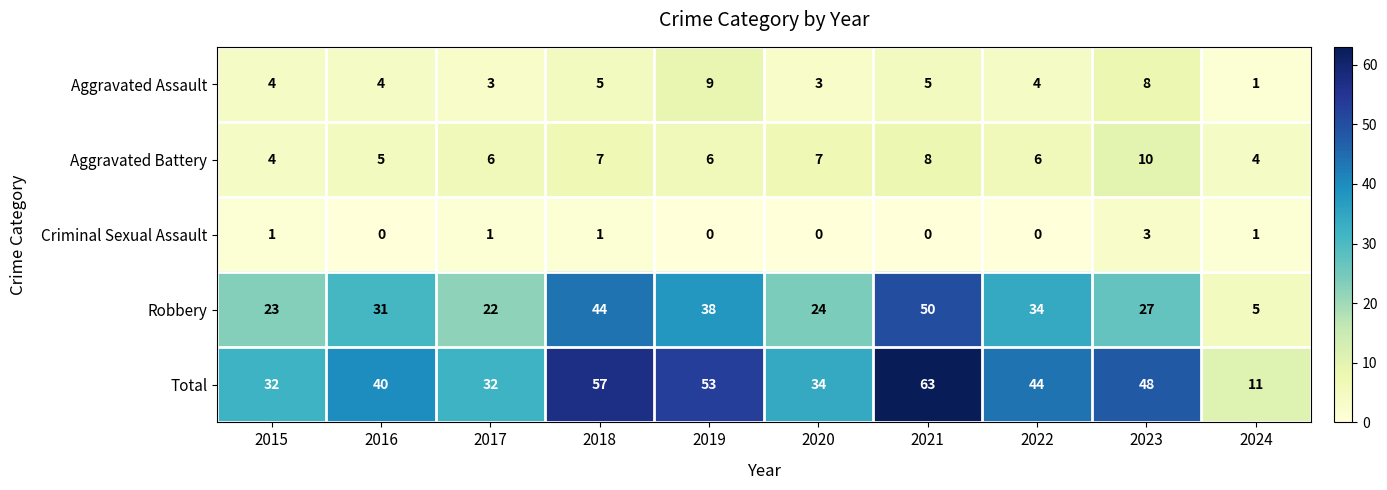

Which category has the highest value across all series?

2021